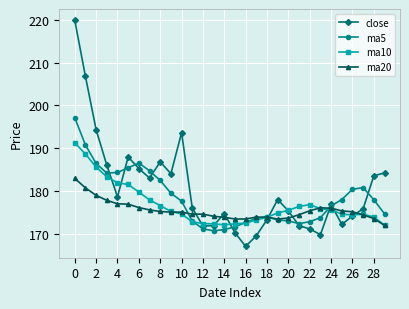

What is the value of the close point at the 16th from the left?

170.2